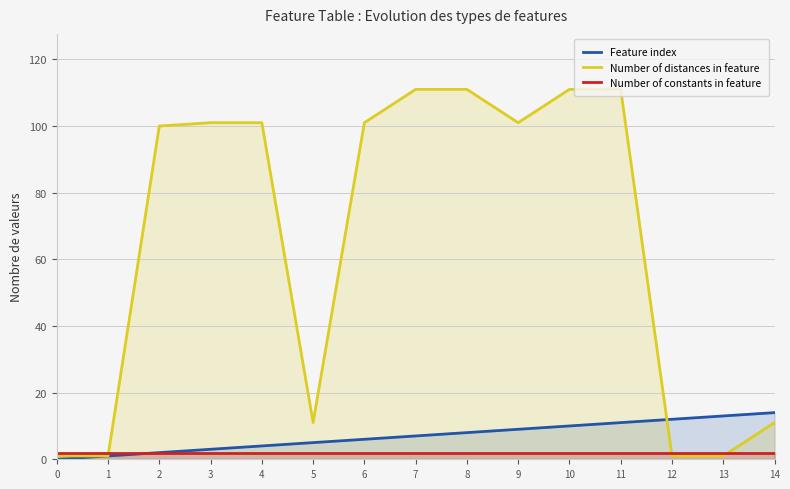

List the labels in order of Number of constants in feature value, largest first.

0, 1, 2, 3, 4, 5, 6, 7, 8, 9, 10, 11, 12, 13, 14